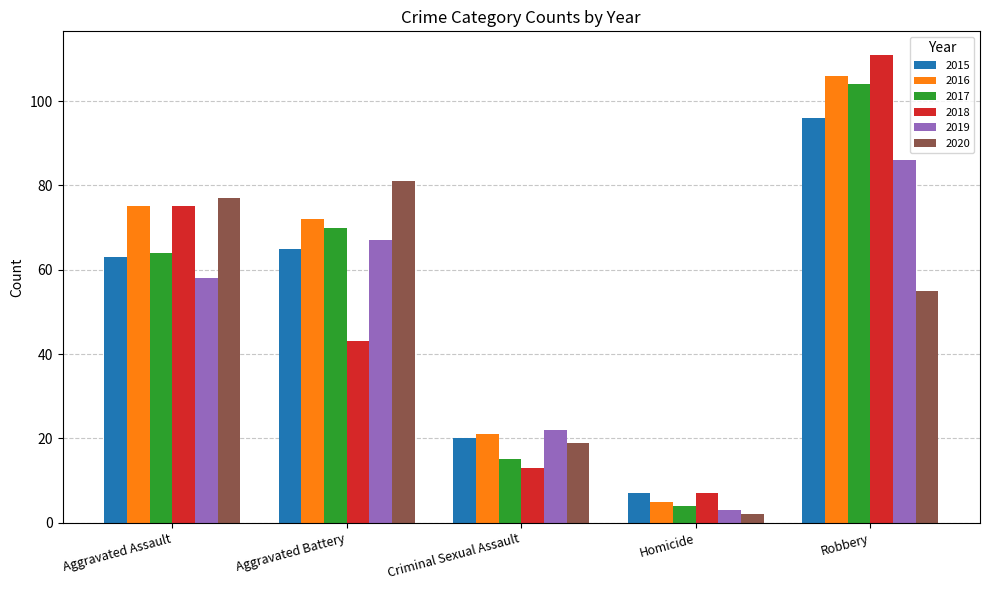

How many series are shown in this chart?

6